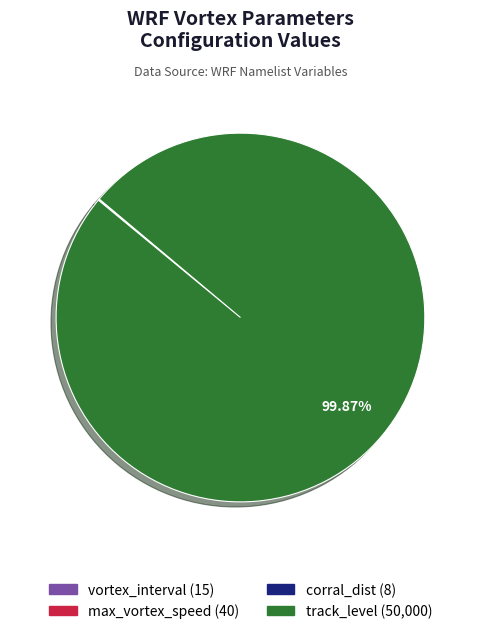

Is there a majority slice in this chart?

Yes